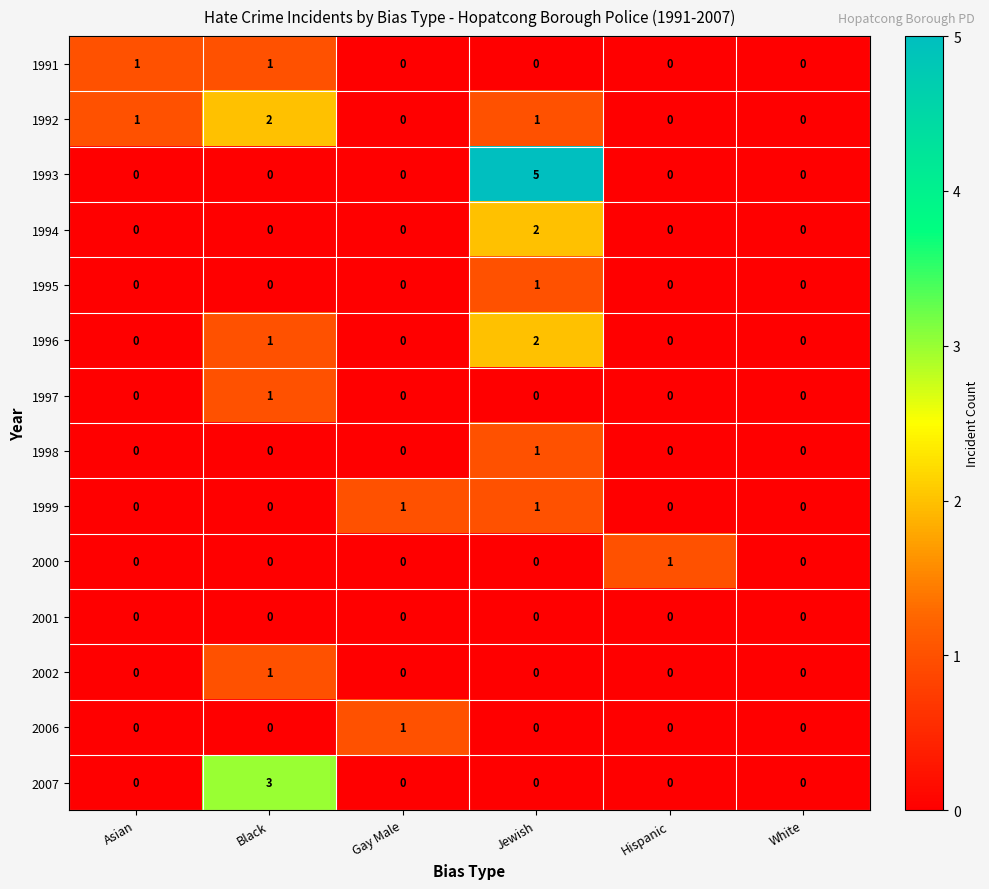

At which label does 1998 reach its peak?

Jewish